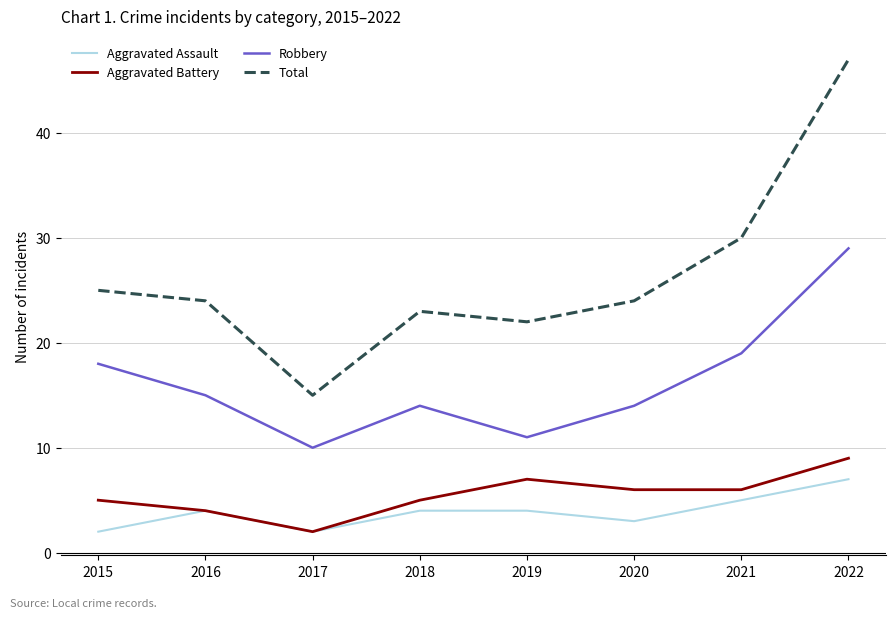

Rank the series by their maximum value, from lowest to highest.

Aggravated Assault, Aggravated Battery, Robbery, Total